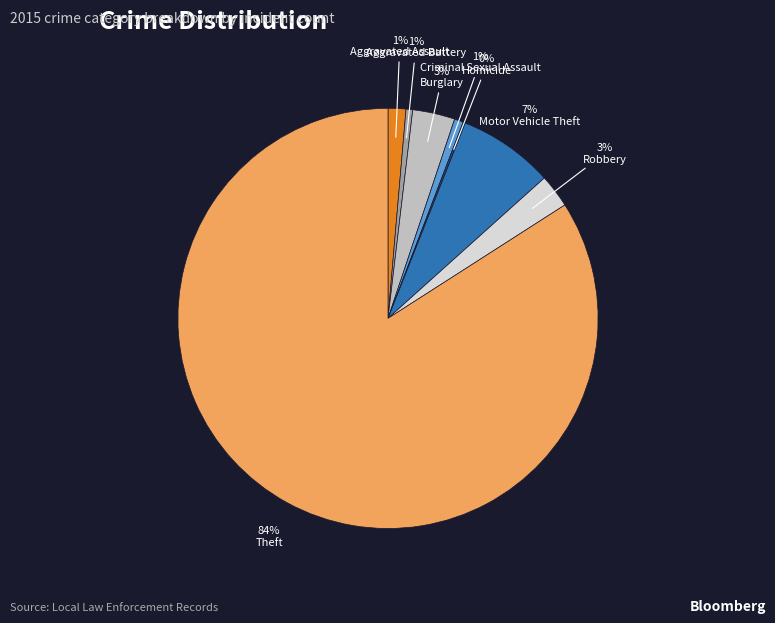

Between Theft and Criminal Sexual Assault, which is larger?

Theft